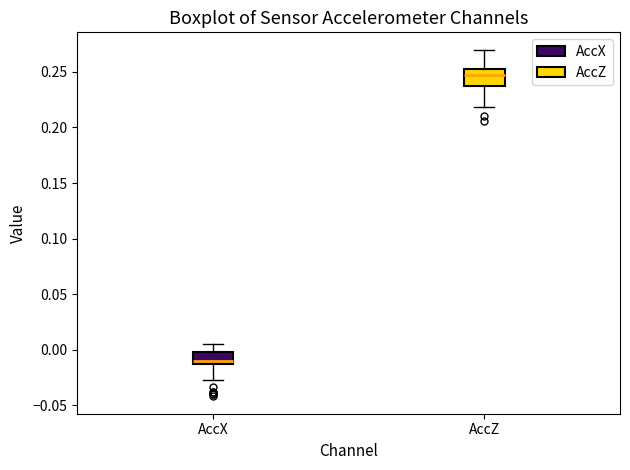

Where does the median line of the box for AccX sit on the y-axis? The values are not printed on the chart, so give them approximately, as read against the axis.

-0.010